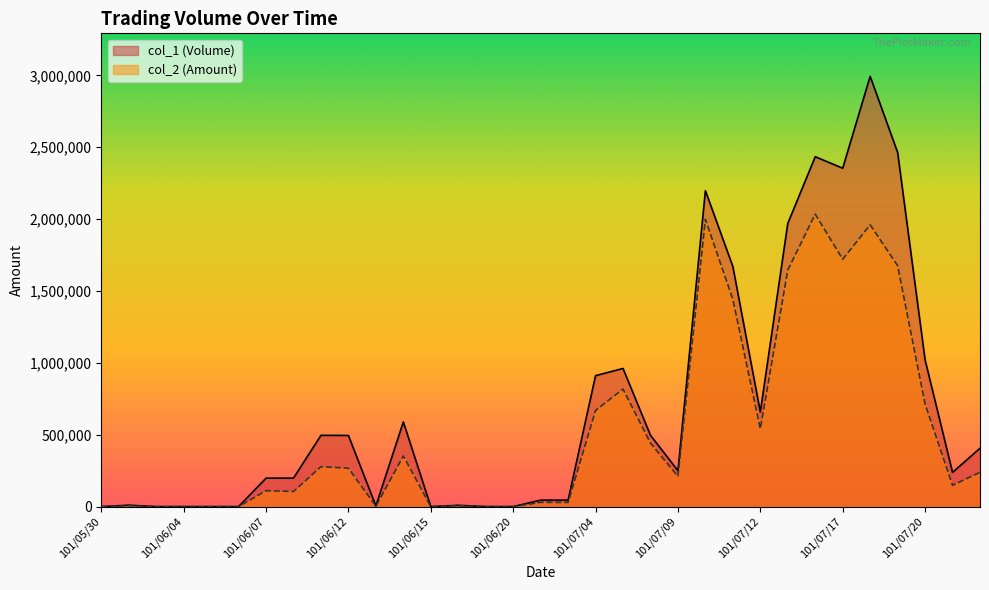

List the series in order of their peak value, lowest first.

col_2 (Amount), col_1 (Volume)